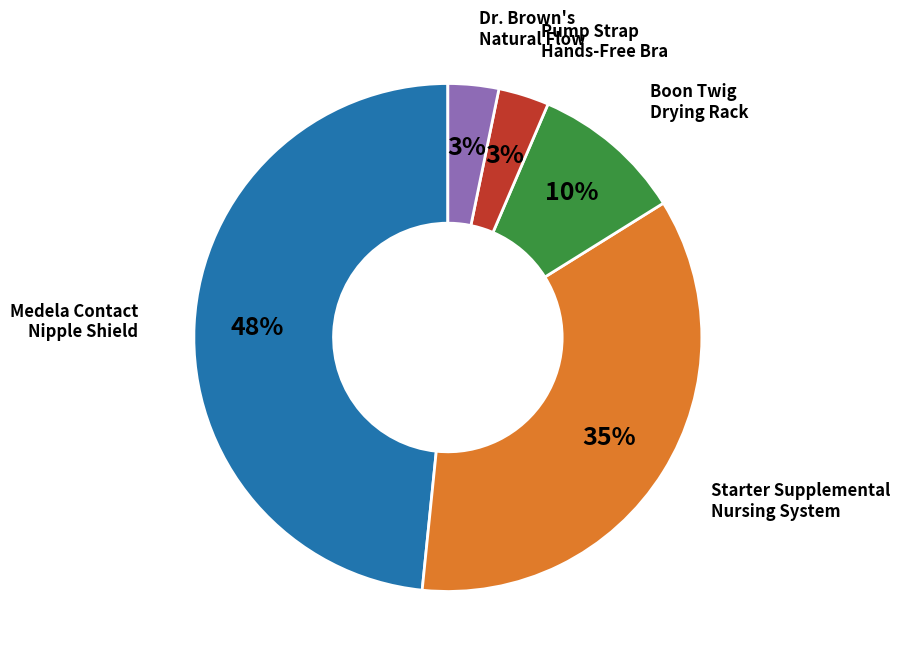

To the nearest percent, what is the average slice percentage?

20%